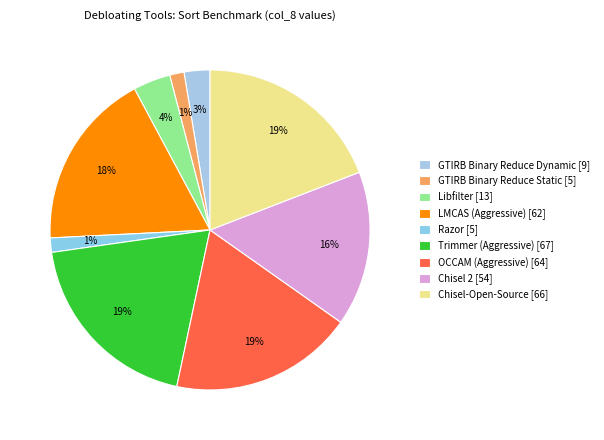

What is the largest slice in the pie chart?

Trimmer (Aggressive)